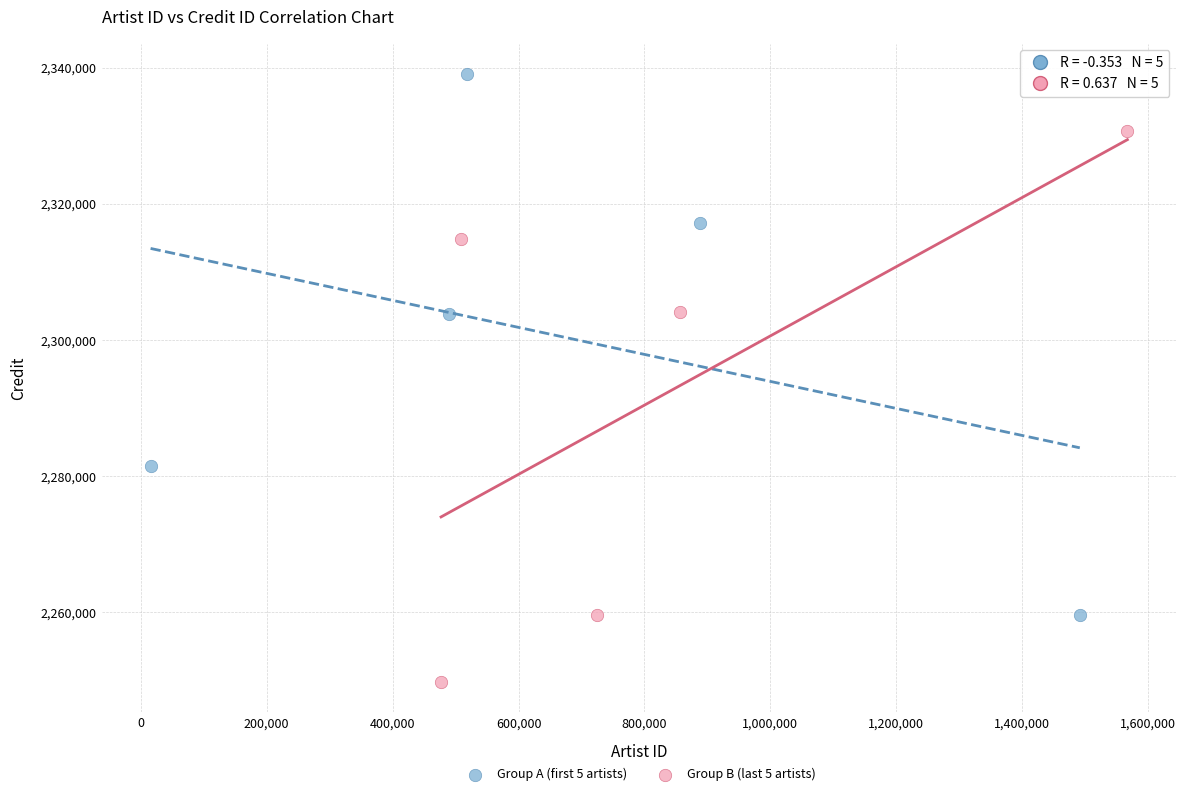

Which series reaches the minimum Y coordinate?

Group B (last 5 artists)